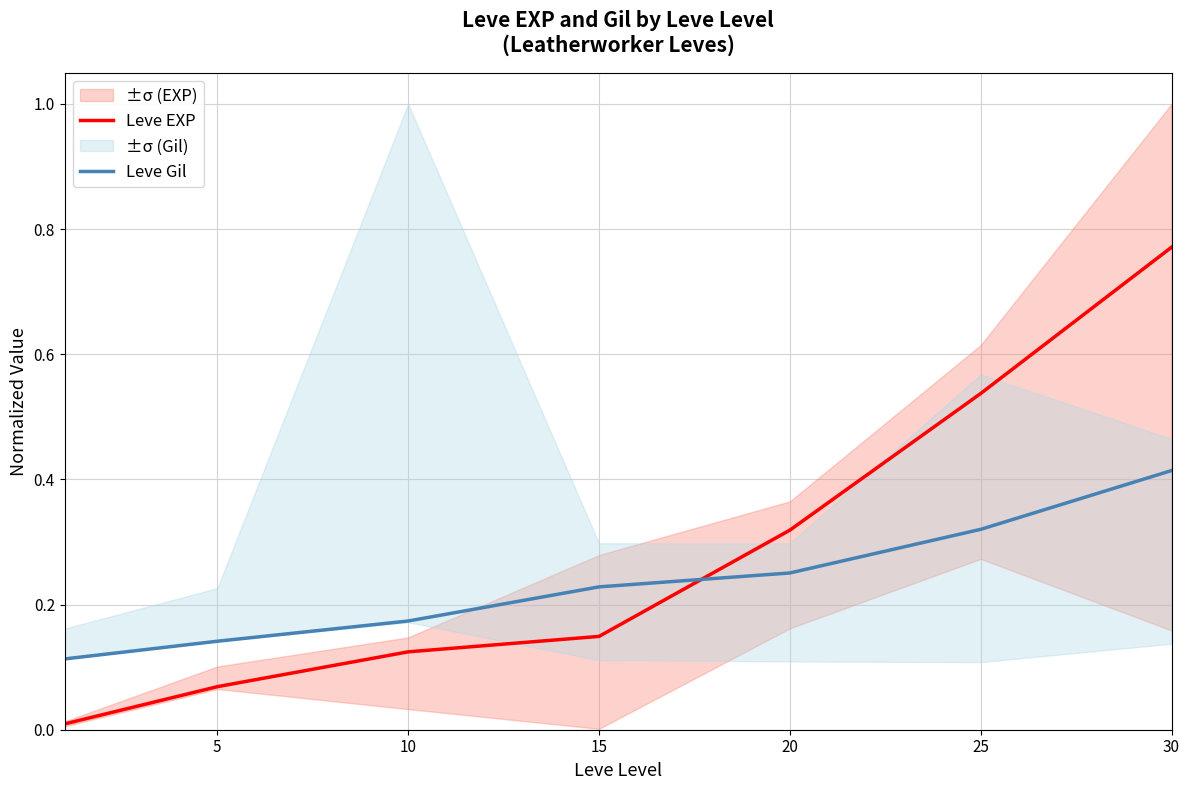

Where do Leve EXP and Leve Gil first cross each other?

15 and 20